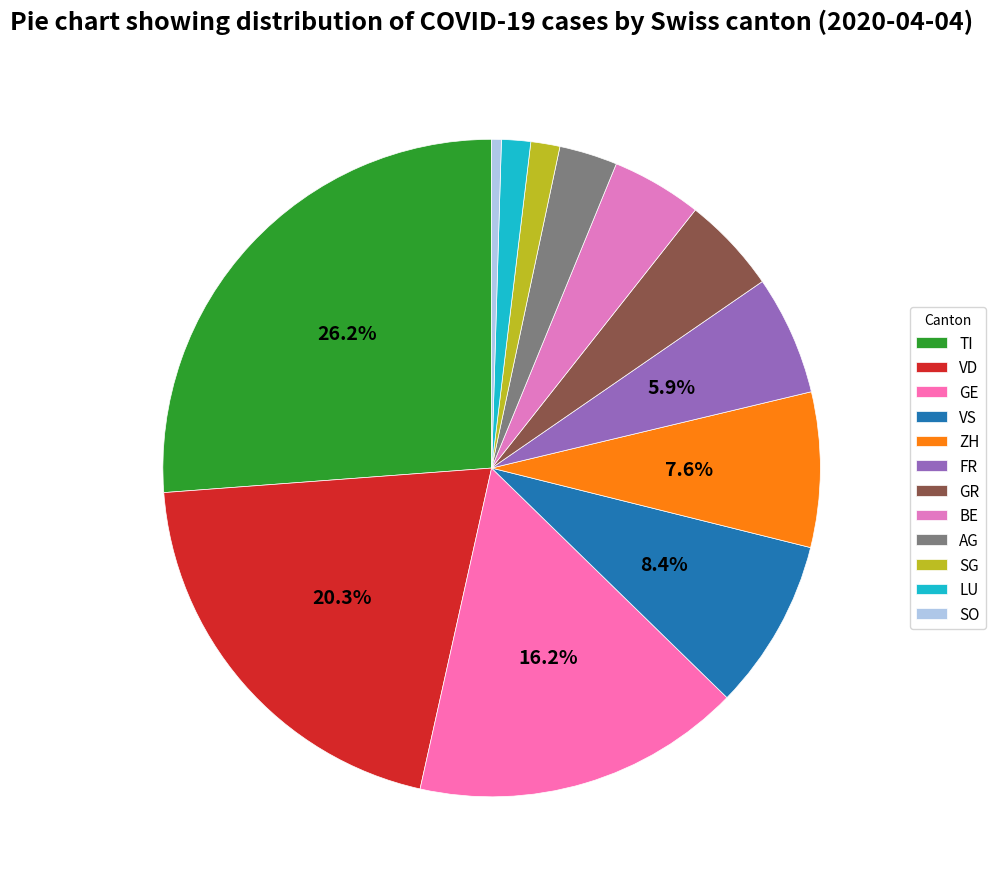

Combined, do TI and BE account for over 50%?

No